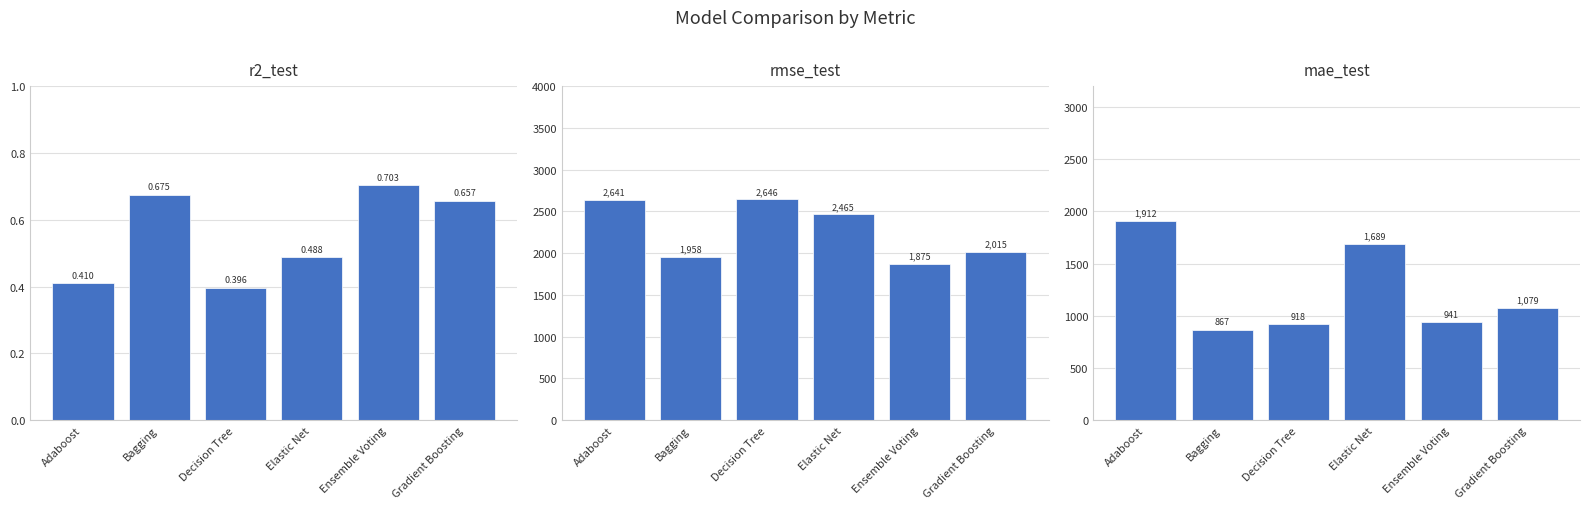

What position from the right is Bagging?

5